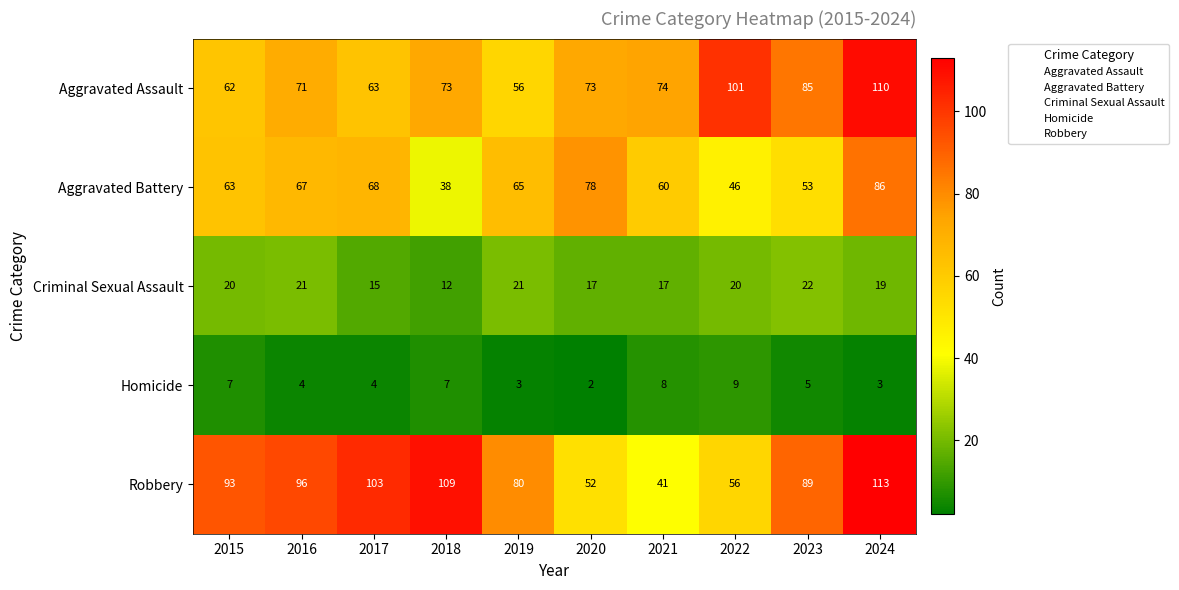

List the series in order of their peak value, lowest first.

Homicide, Criminal Sexual Assault, Aggravated Battery, Aggravated Assault, Robbery